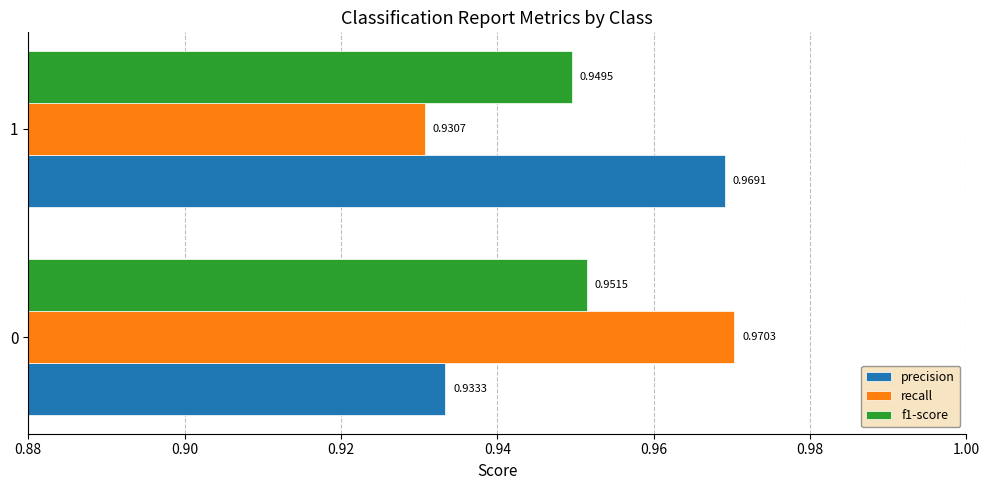

Which category has the lowest value across all series?

1